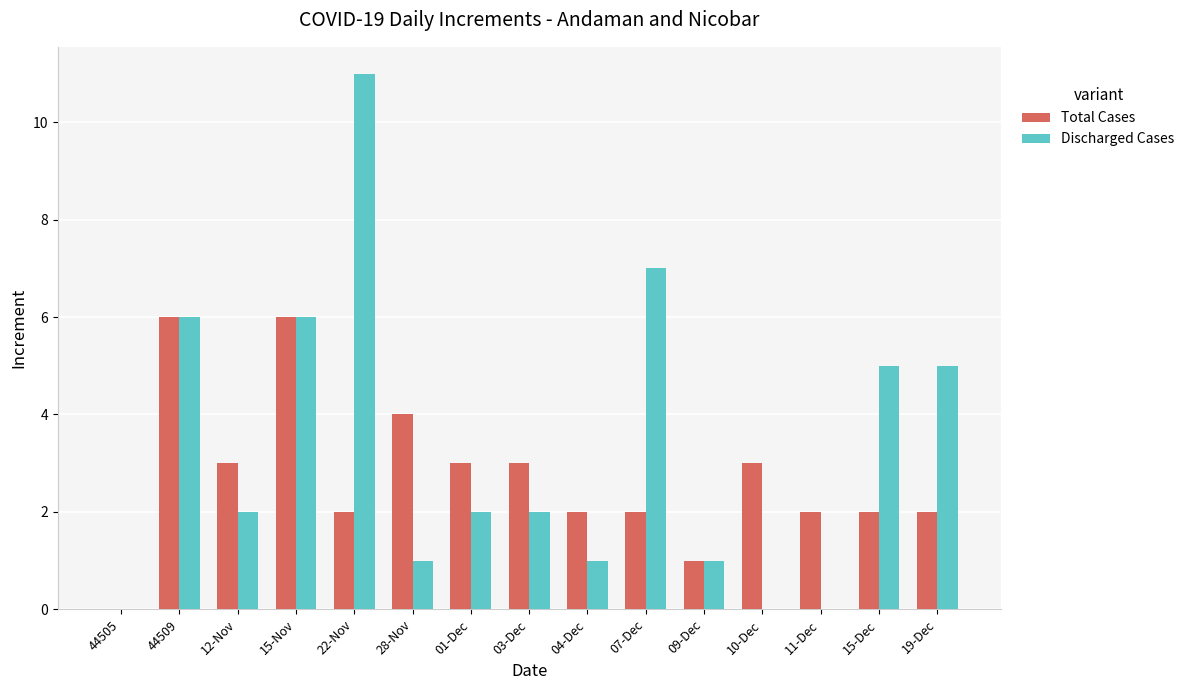

What is the maximum value for Discharged Cases?

11